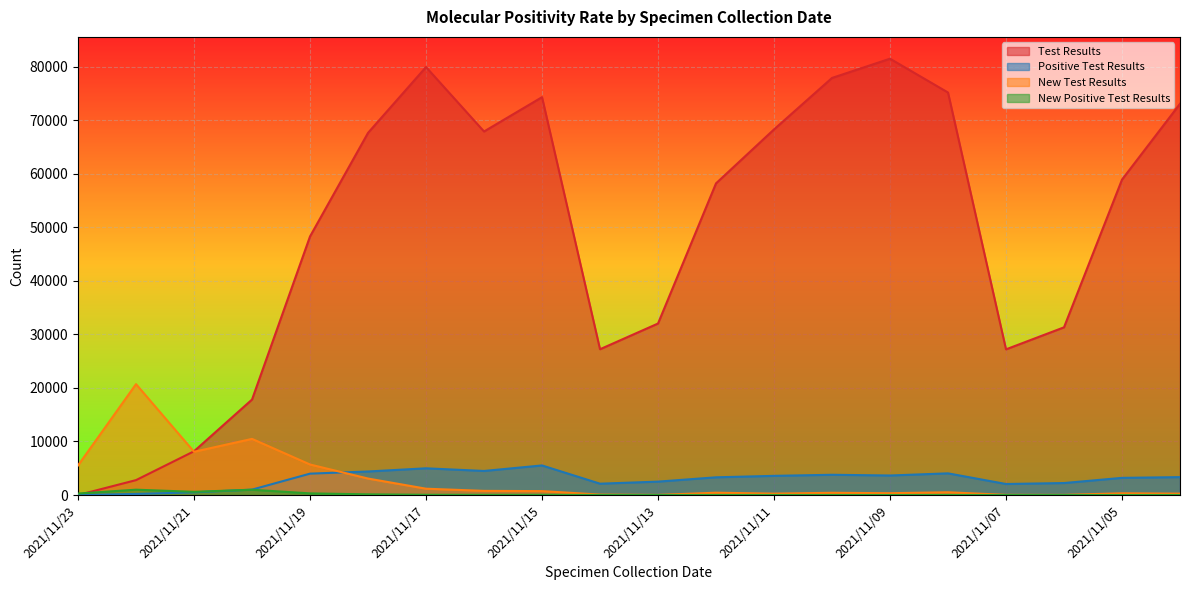

Between 2021/11/23 and 2021/11/19, which series saw the biggest shift?

Test Results